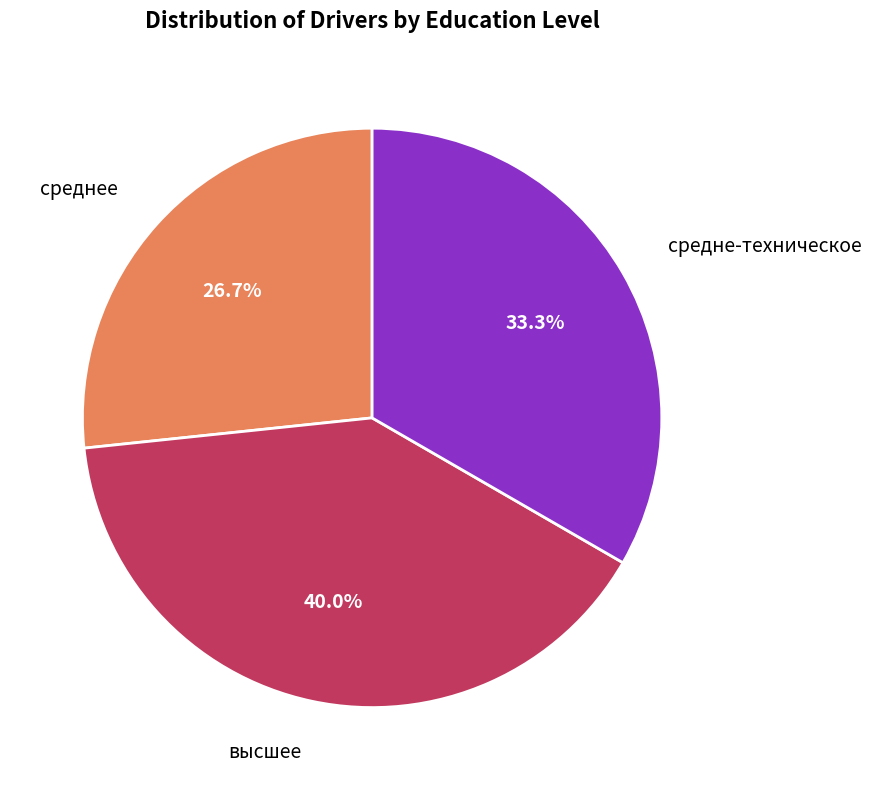

Is there any slice that represents more than half of the pie?

No